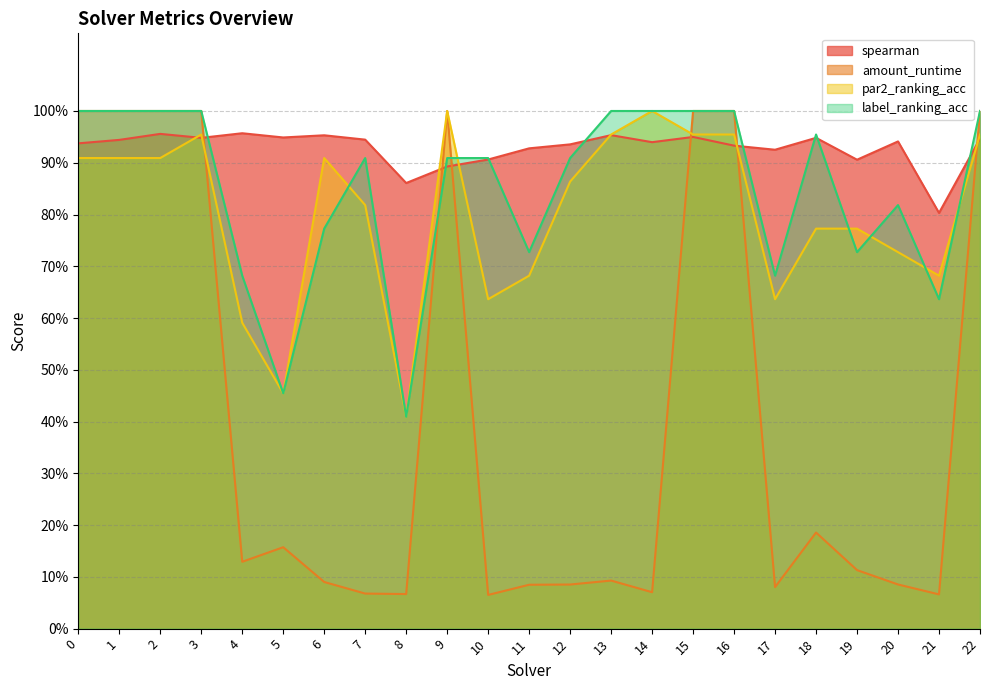

Rank the series by their maximum value, from lowest to highest.

spearman, amount_runtime, par2_ranking_acc, label_ranking_acc